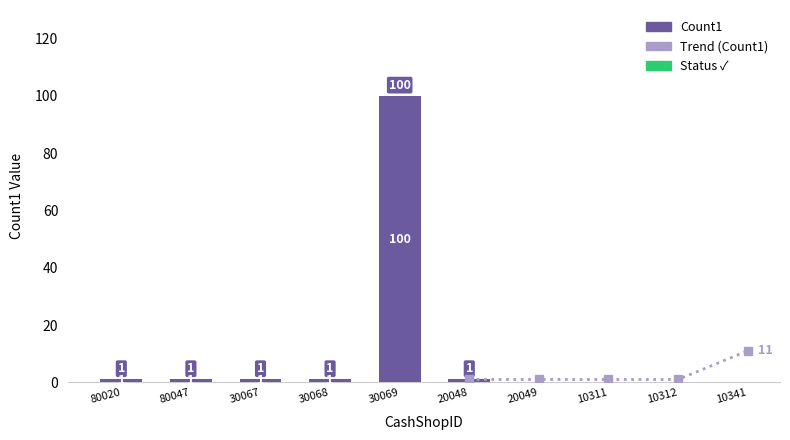

What is the label of the 7th bar from the right?

30068